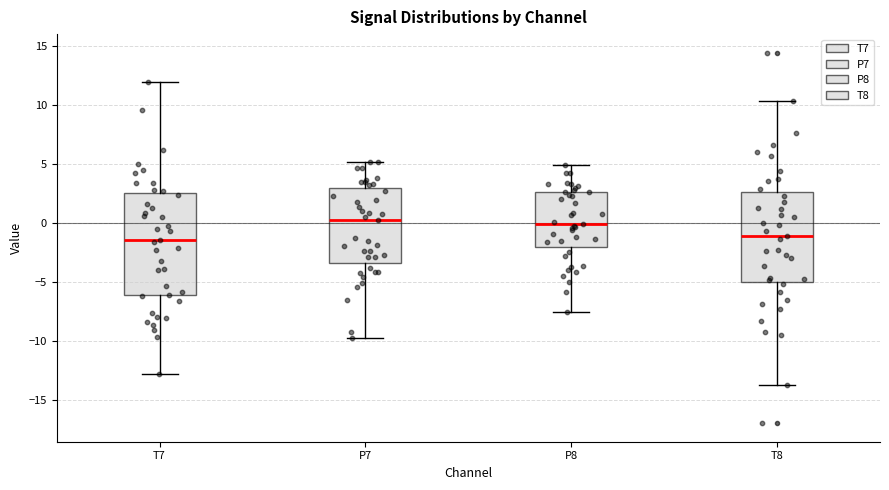

Reading left to right, transcribe this box plot: for each box, give where its median line is, the range the box spans, and where its two whiskers end, as read against the y-axis. The values are not printed on the chart, so give them approximately, as read against the axis.

T7: median -1.5, box -6.0 to 2.5, whiskers -13.0 to 12.0
P7: median 0.5, box -3.5 to 3.0, whiskers -9.5 to 5.0
P8: median 0.0, box -2.0 to 2.5, whiskers -7.5 to 5.0
T8: median -1.0, box -5.0 to 2.5, whiskers -14.0 to 10.5